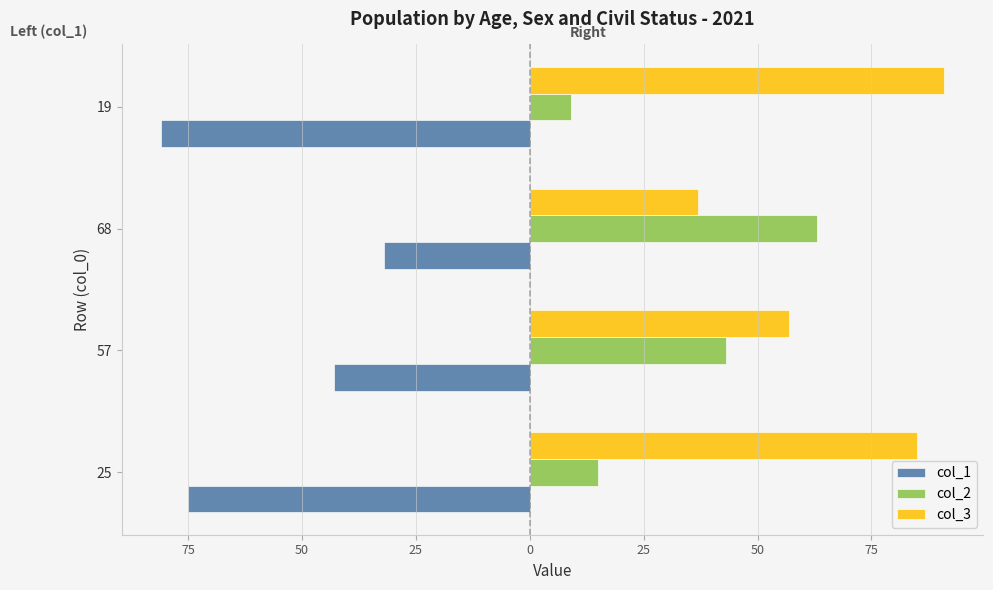

What are all the series names shown in the legend?

col_1, col_2, col_3